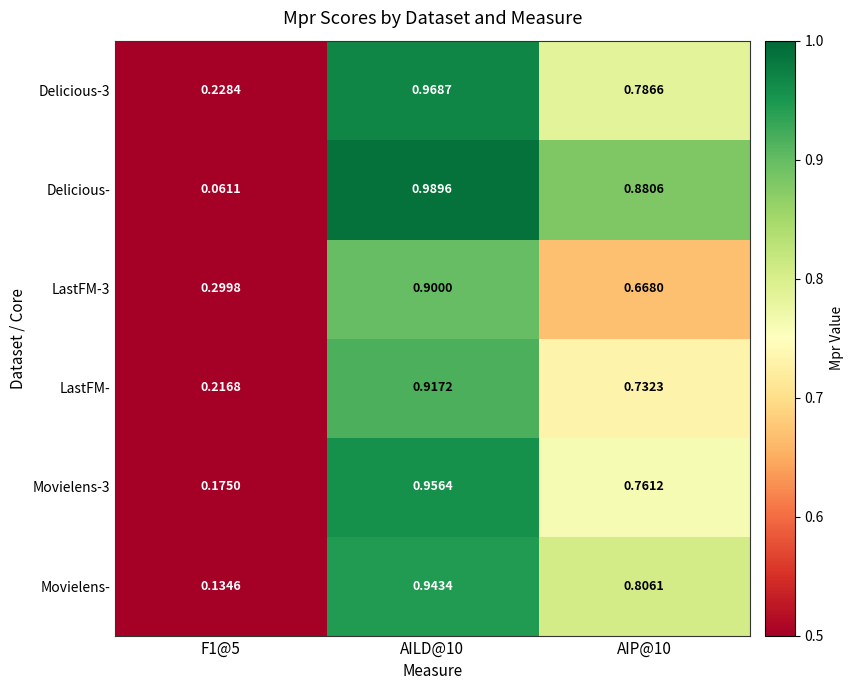

Which label corresponds to the smallest value in the chart?

F1@5